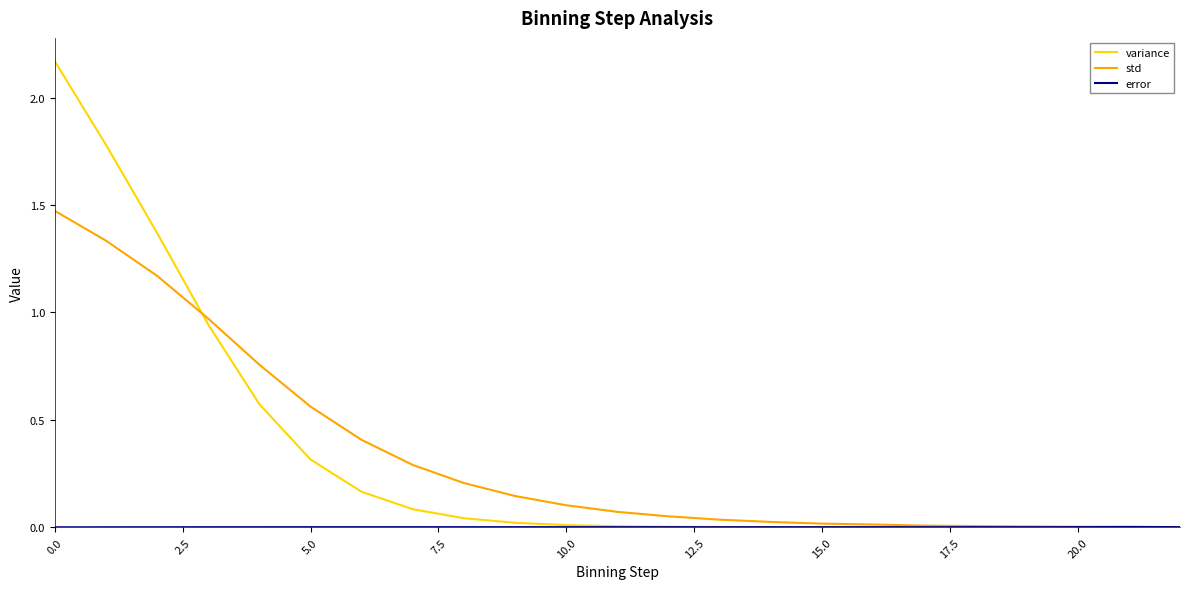

Which series has the widest spread of values?

variance